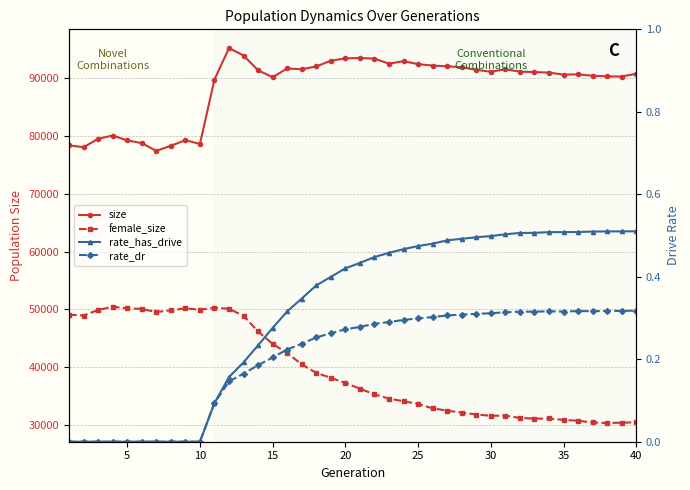

Where is the first local minimum for rate_has_drive?

35